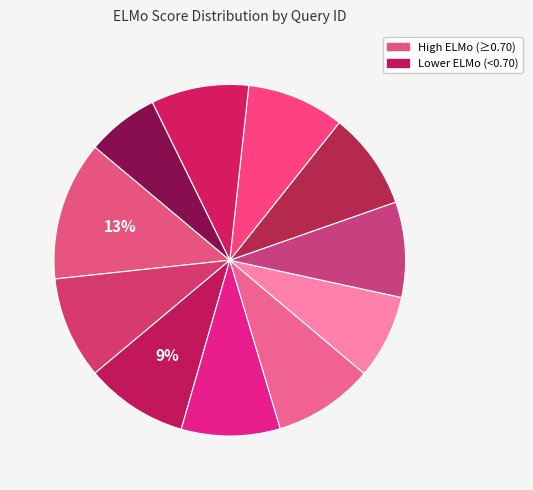

Count the number of slices in the pie.

11